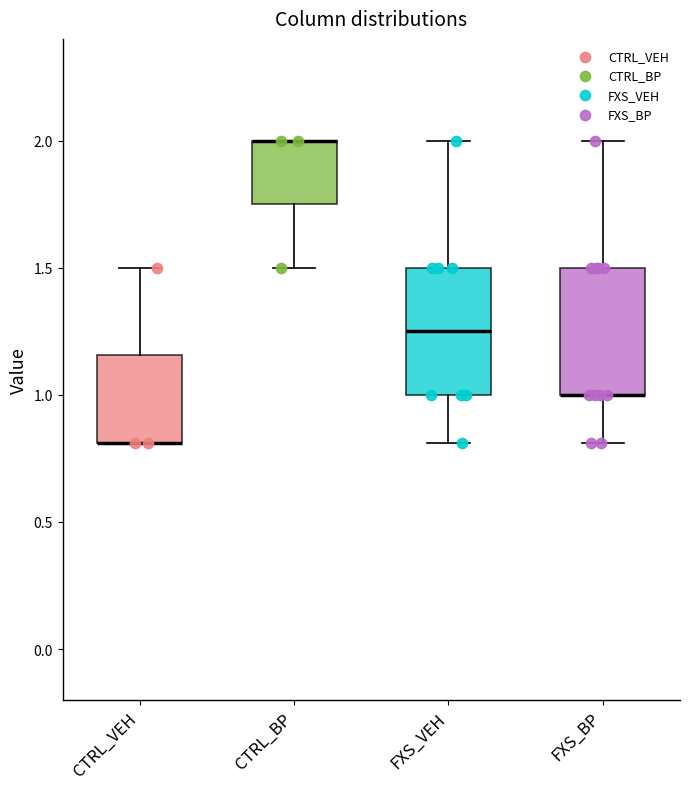

Reading left to right, transcribe this box plot: for each box, give where its median line is, the range the box spans, and where its two whiskers end, as read against the y-axis. The values are not printed on the chart, so give them approximately, as read against the axis.

CTRL_VEH: median 0.80 (drawn on the box's lower edge), box 0.80 to 1.15, whiskers 0.80 to 1.50
CTRL_BP: median 2.00 (drawn on the box's upper edge), box 1.75 to 2.00, whiskers 1.50 to 2.00
FXS_VEH: median 1.25, box 1.00 to 1.50, whiskers 0.80 to 2.00
FXS_BP: median 1.00 (drawn on the box's lower edge), box 1.00 to 1.50, whiskers 0.80 to 2.00